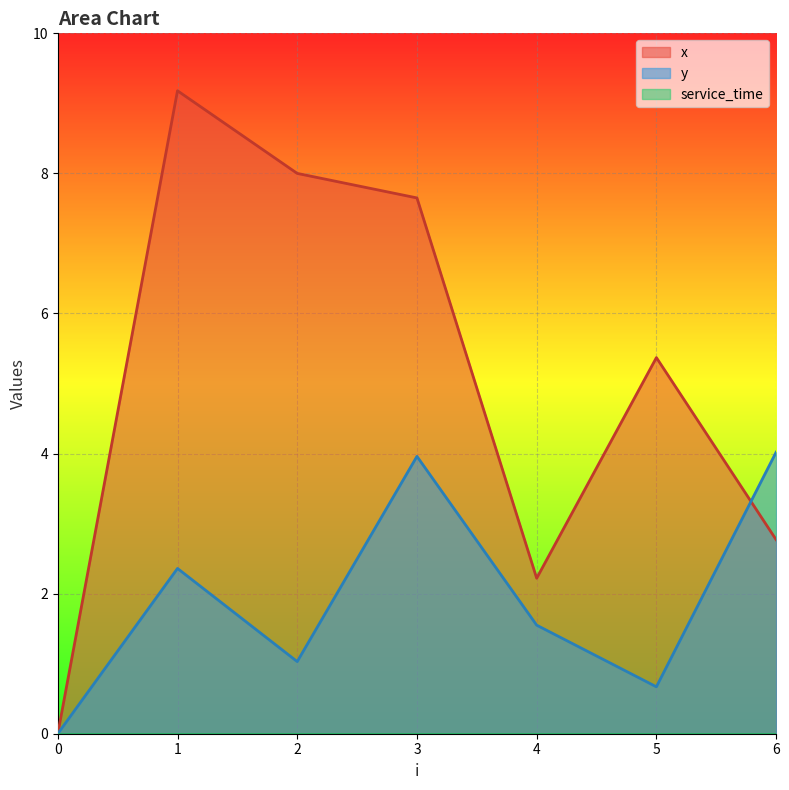

Reading left to right, transcribe all the data shown in this chart.

x: 0.0	9.2	8.0	7.7	2.2	5.4	2.8
y: 0.0	2.4	1.0	4.0	1.6	0.7	4.0